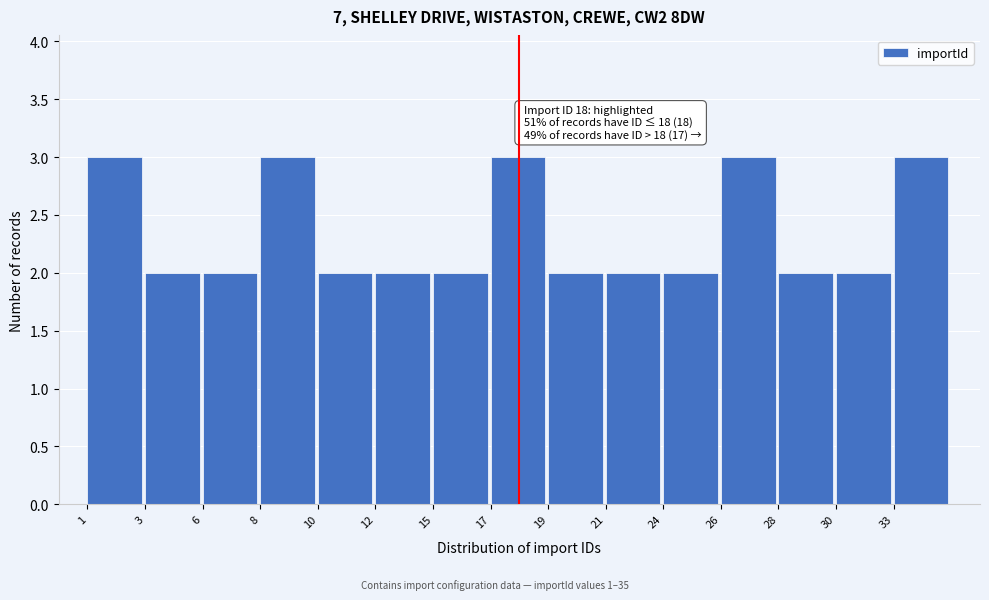

Reading left to right, list all the values displayed in this chart.

1=3	3=2	6=2	8=3	10=2	12=2	15=2	17=3	19=2	21=2	24=2	26=3	28=2	30=2	33=3